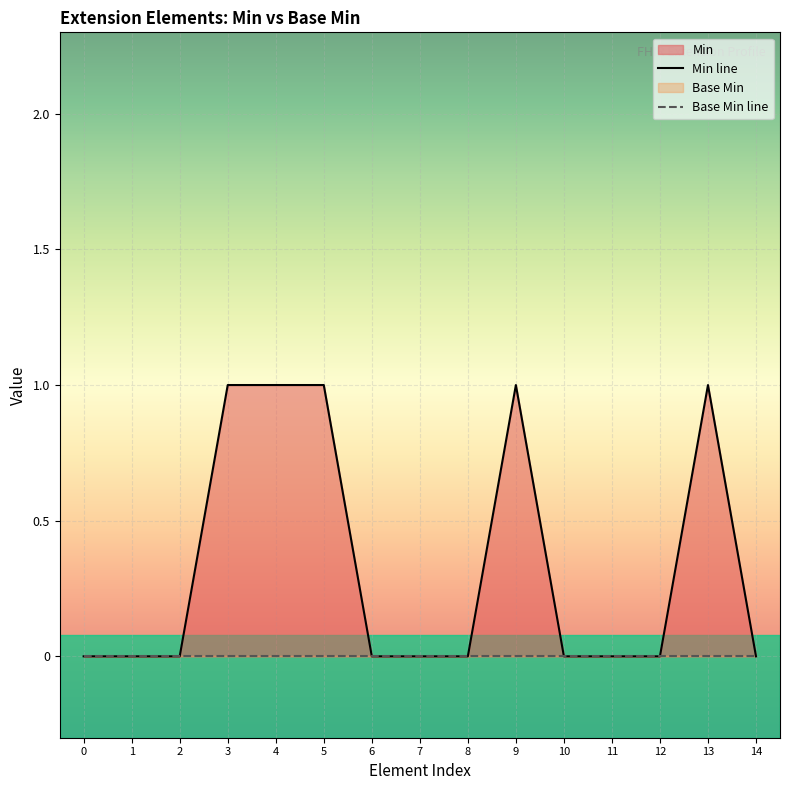

The value of Base Min line at 9 is 0. True or false?

True